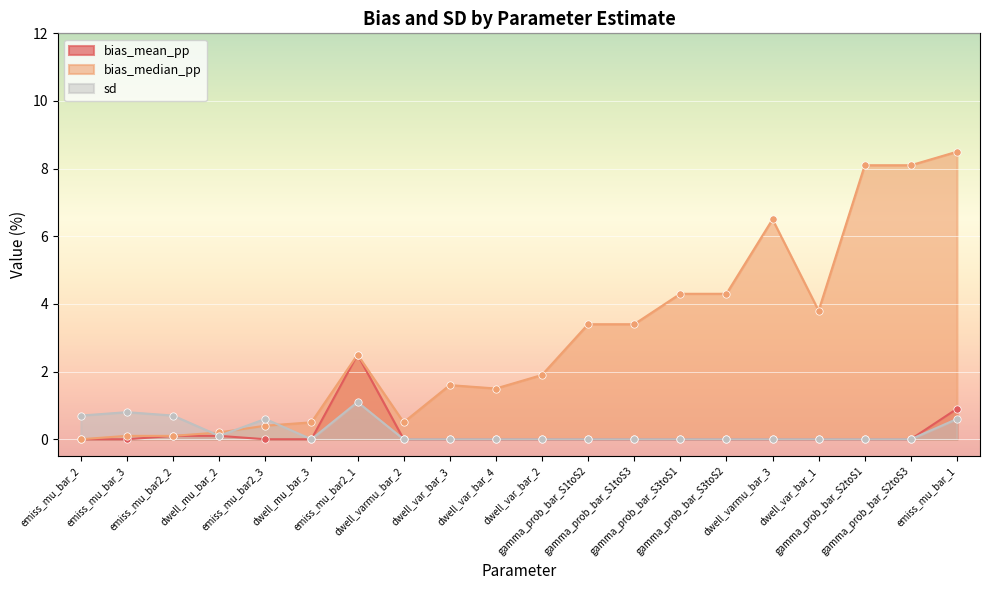

Which series has the largest total across all categories?

bias_median_pp